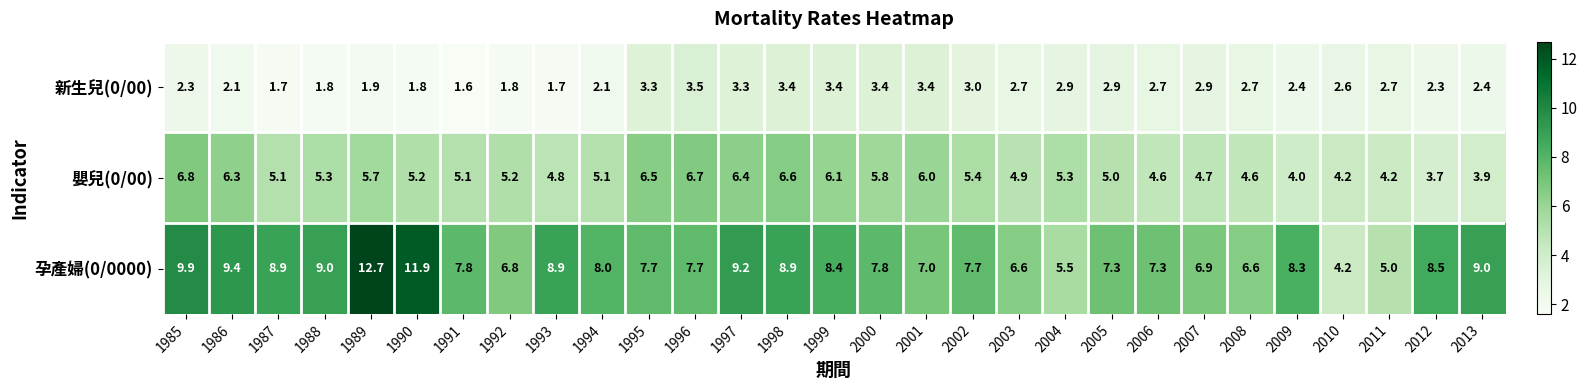

Which series has the widest spread of values?

孕產婦(0/0000)